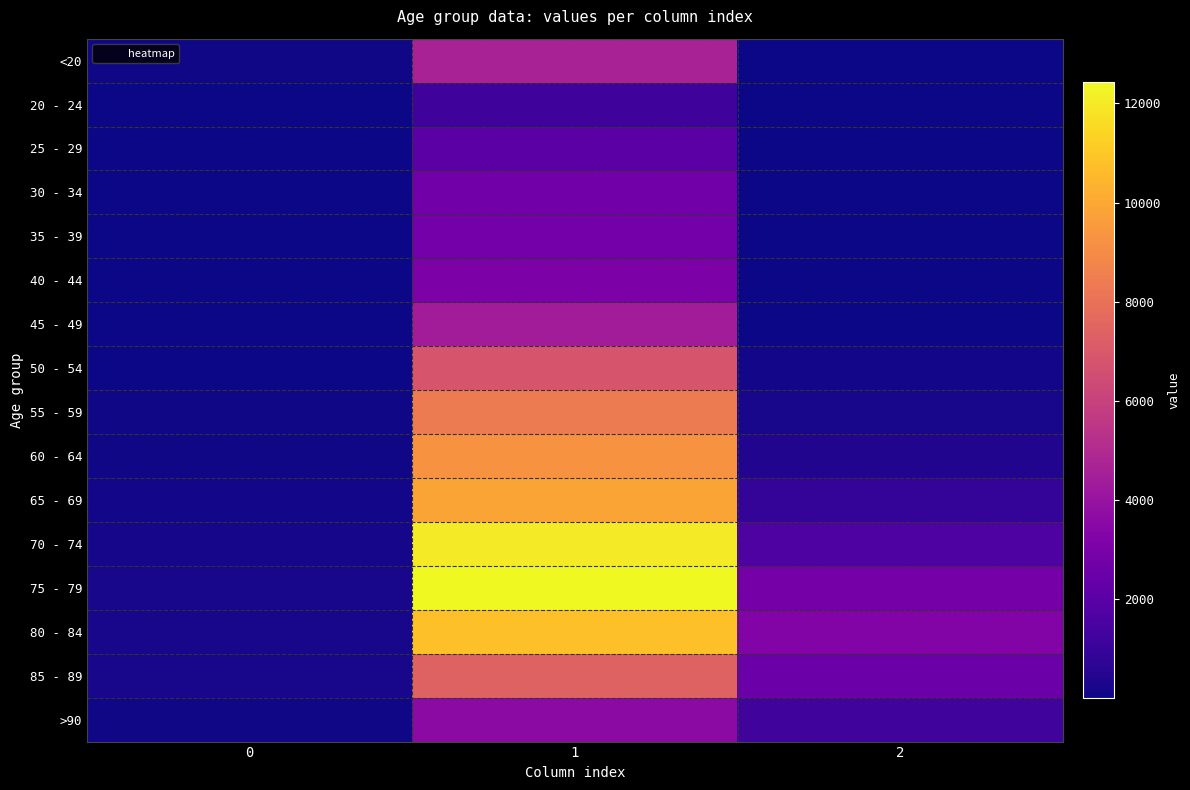

How many distinct data groups are displayed?

16